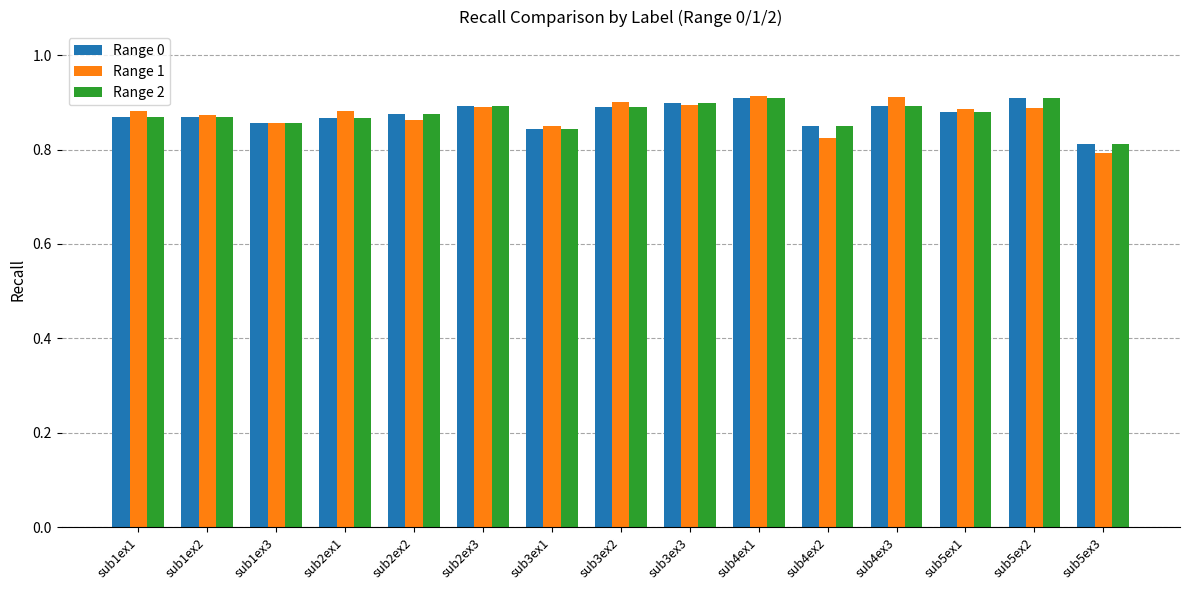

Is it true that Range 0 equals 1.4 at sub3ex1?

False